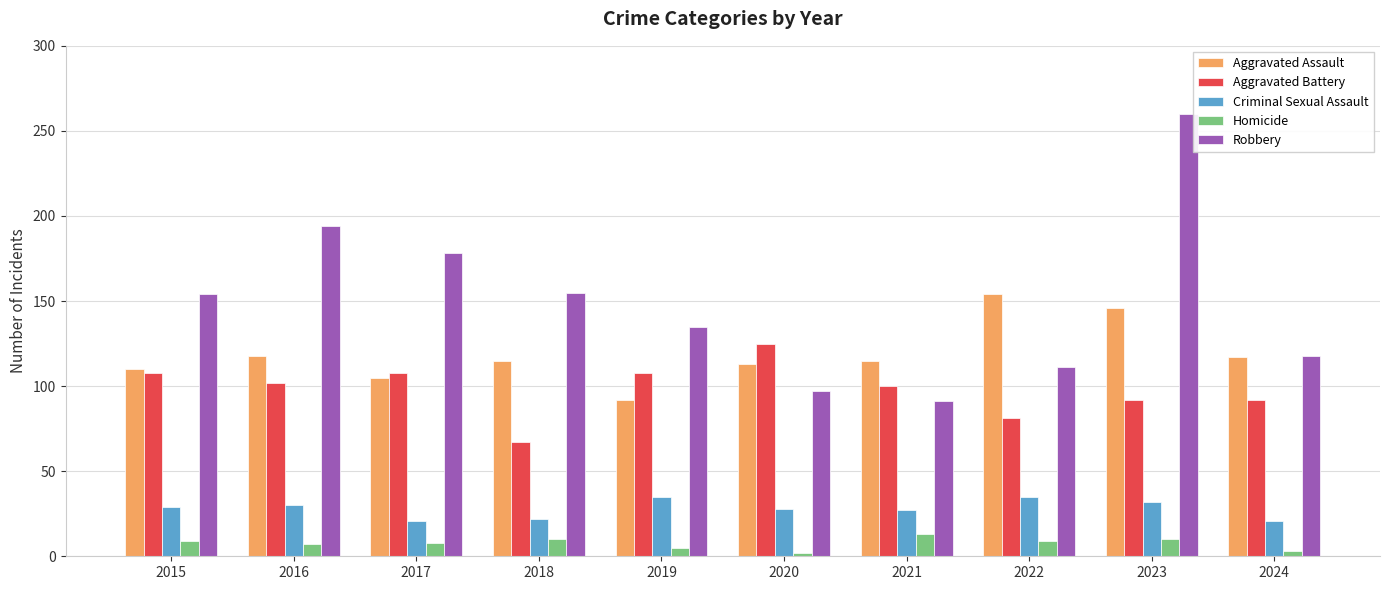

At 2022, list the series in order from smallest to largest.

Homicide, Criminal Sexual Assault, Aggravated Battery, Robbery, Aggravated Assault